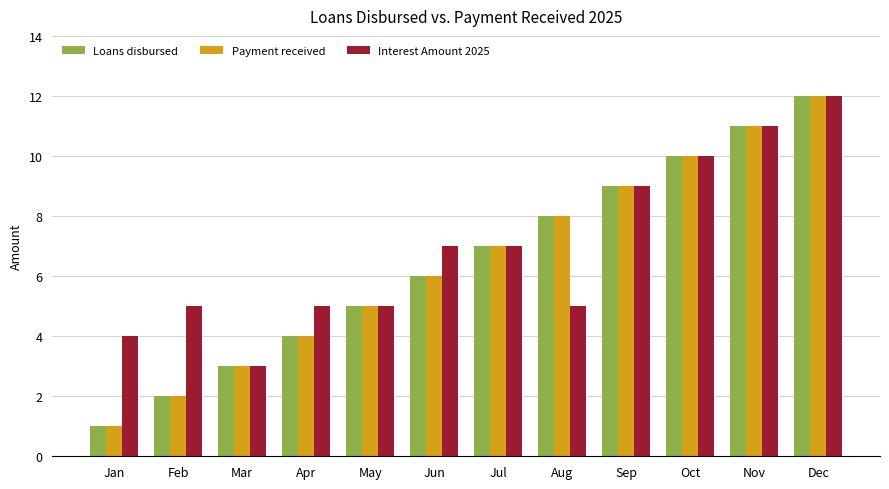

How many data points does each series have?

12